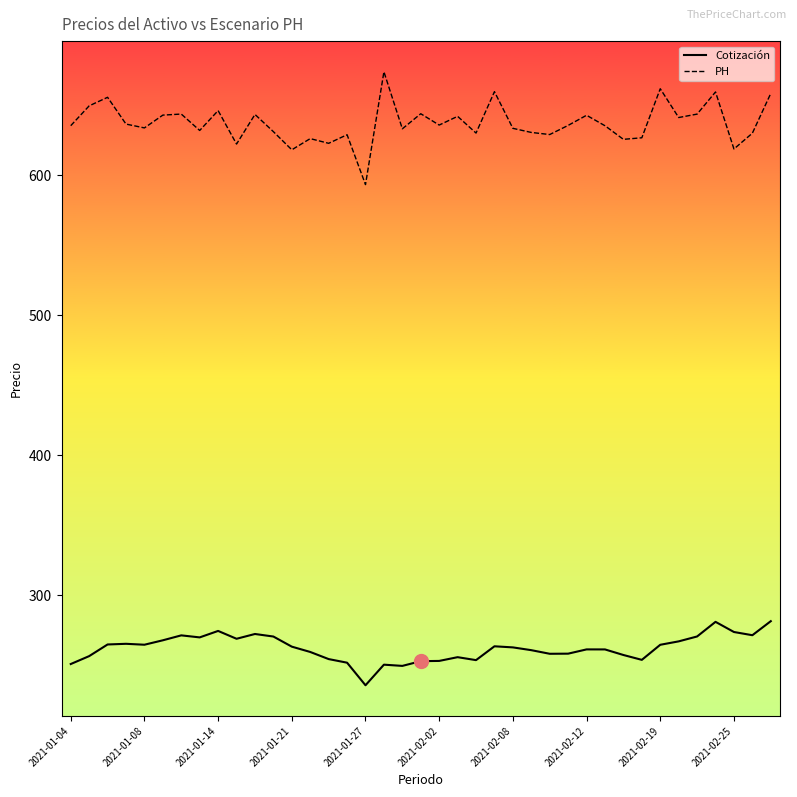

What is the difference between the maximum and minimum values in the Cotización series?

45.8